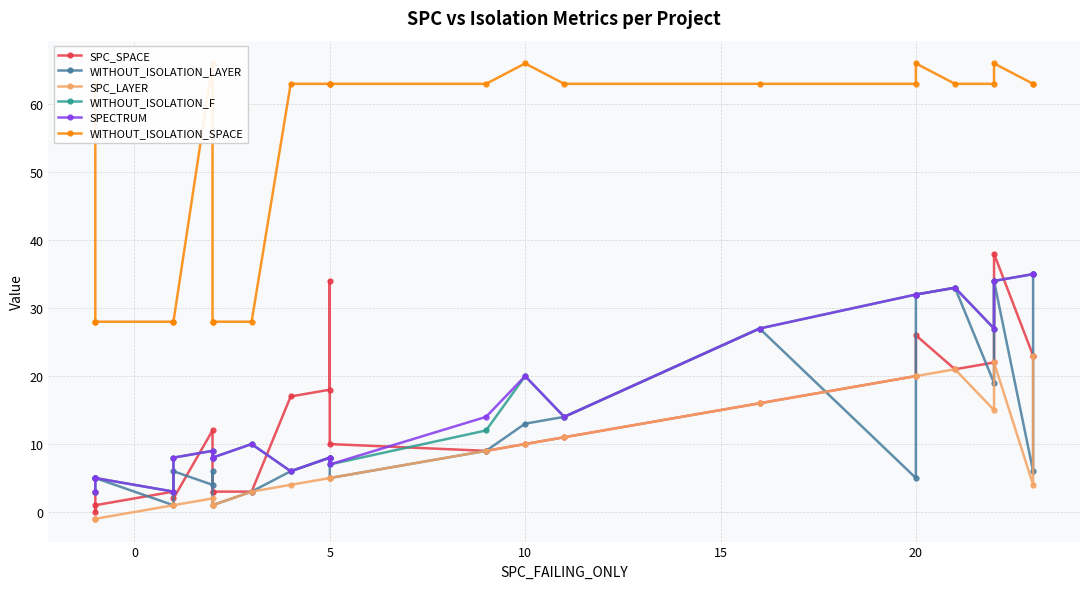

How many lines are shown in the chart?

6